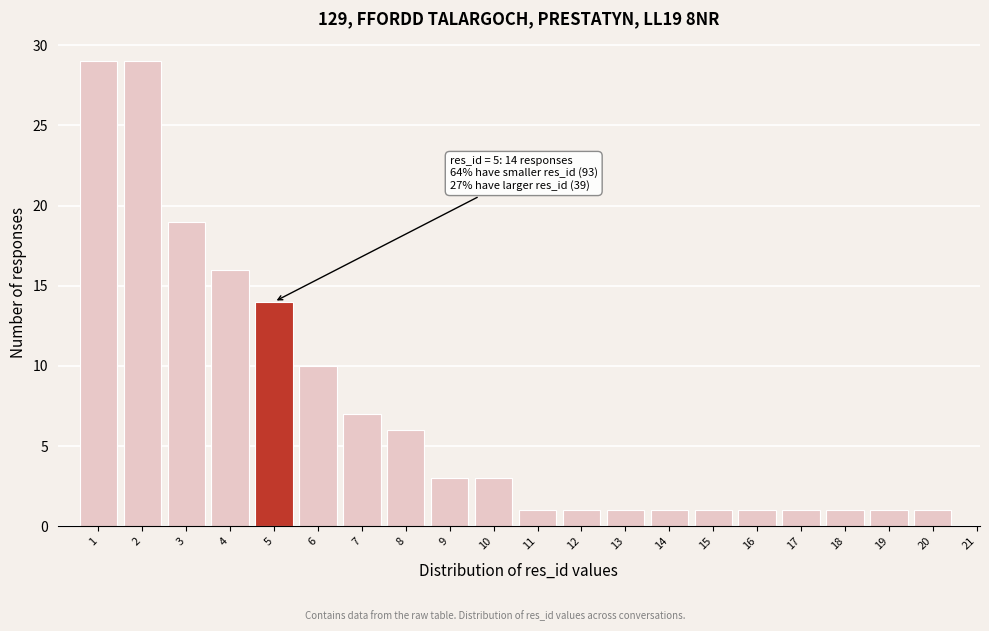

Reading right to left, transcribe all the data shown in this chart.

21=0	20=1	19=1	18=1	17=1	16=1	15=1	14=1	13=1	12=1	11=1	10=3	9=3	8=6	7=7	6=10	5=14	4=16	3=19	2=29	1=29